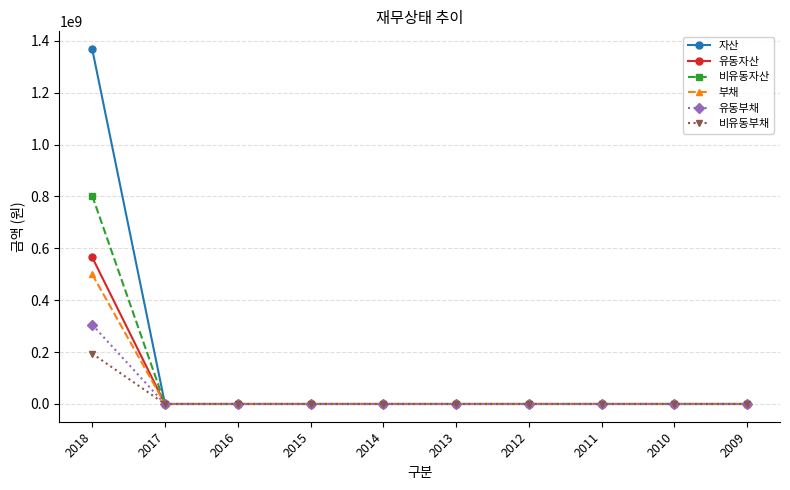

Which label corresponds to the largest value in the chart?

2018